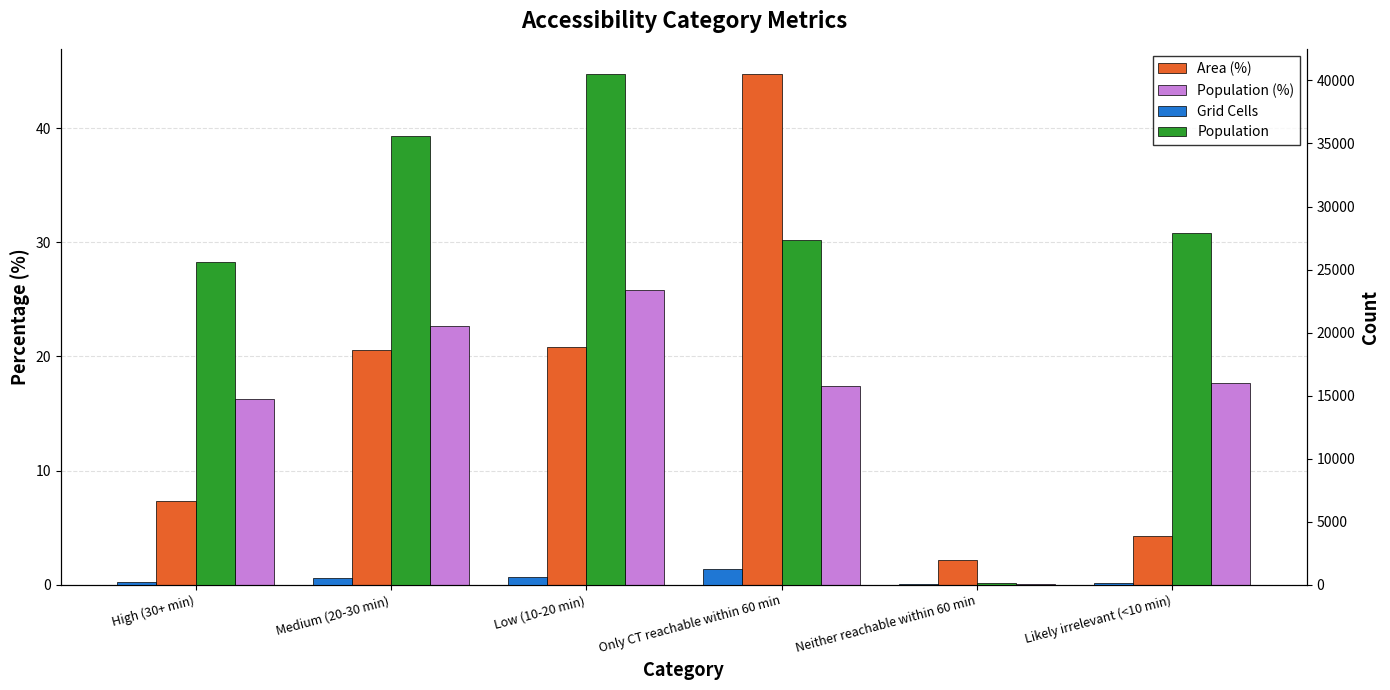

How many distinct data groups are displayed?

4